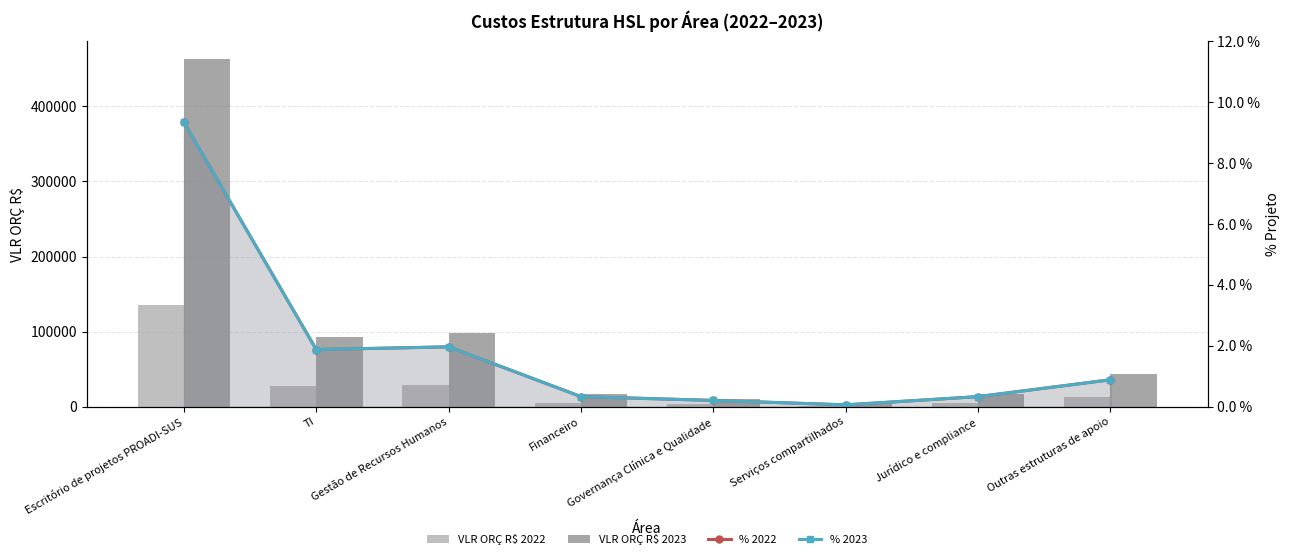

Between Escritório de projetos PROADI-SUS and TI, which series saw the biggest shift?

VLR ORÇ R$ 2023